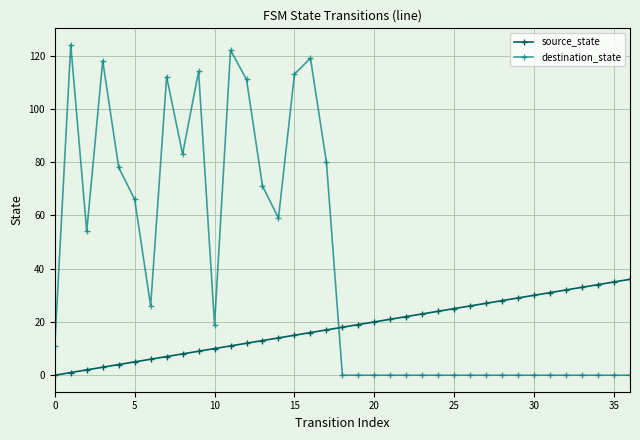

What is the value of the source_state point at the 24th from the left?

23